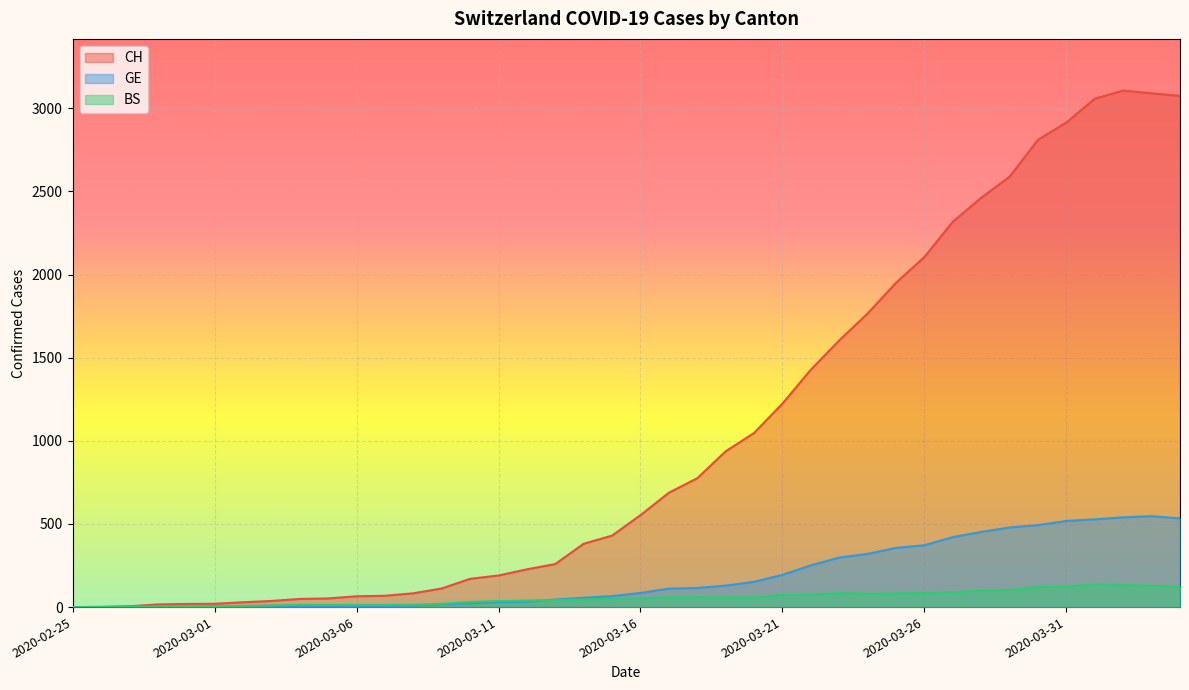

True or false: BS has a value of 129 at 2020-03-28.

False